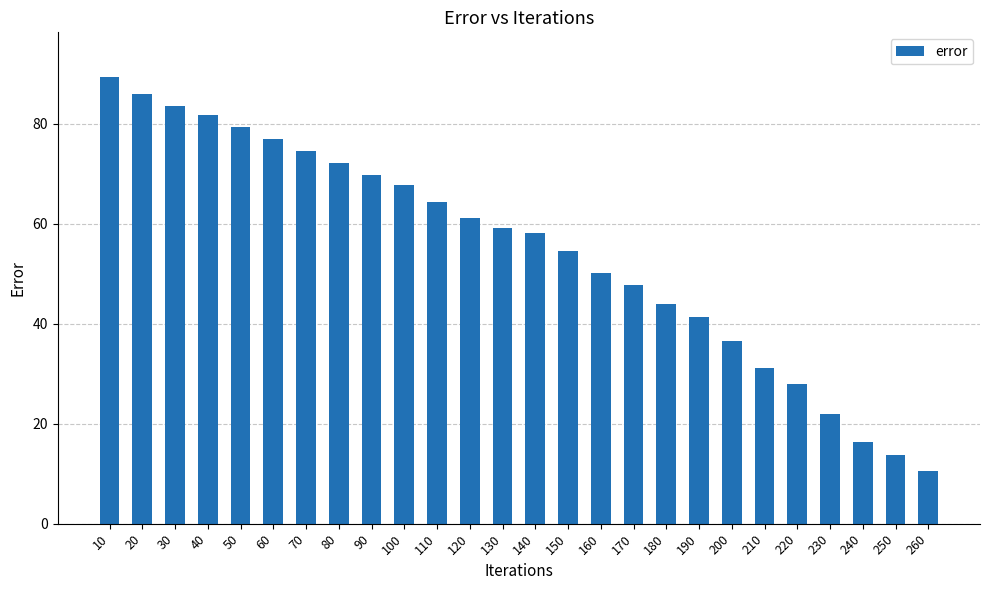

Are the bars grouped side by side (vs. stacked)?

No